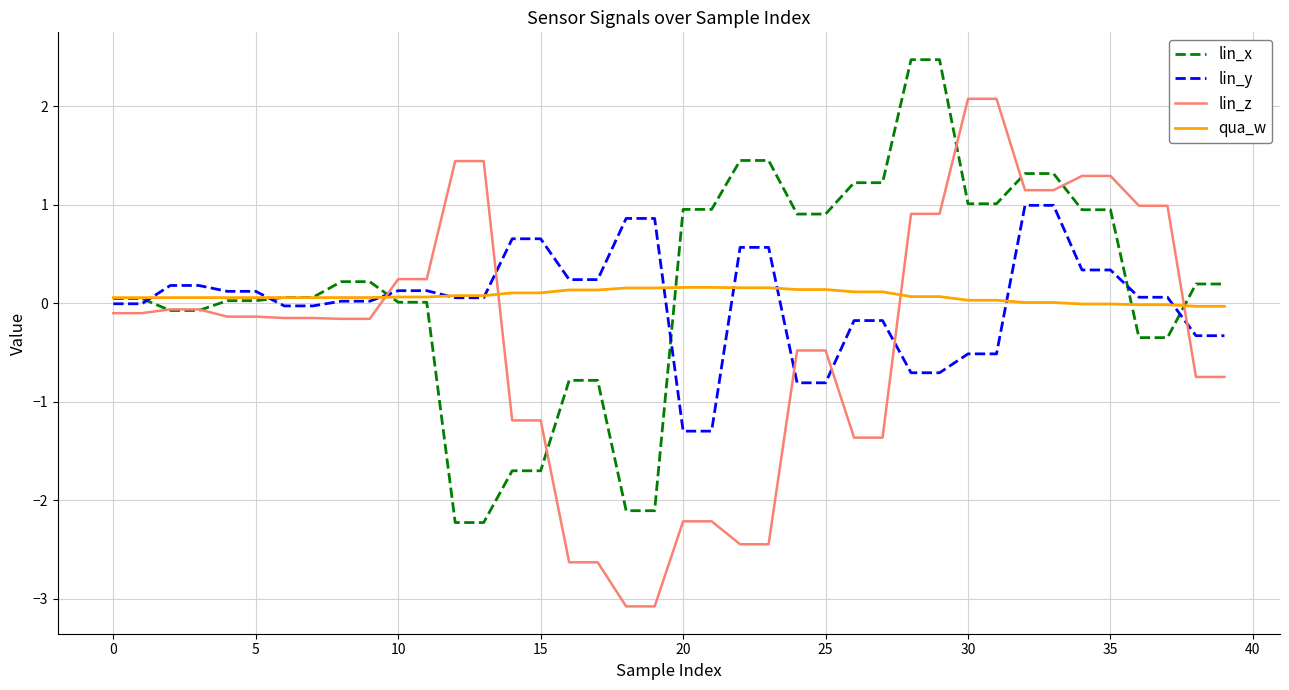

After their last crossing, which series has the higher values: lin_z or qua_w?

qua_w